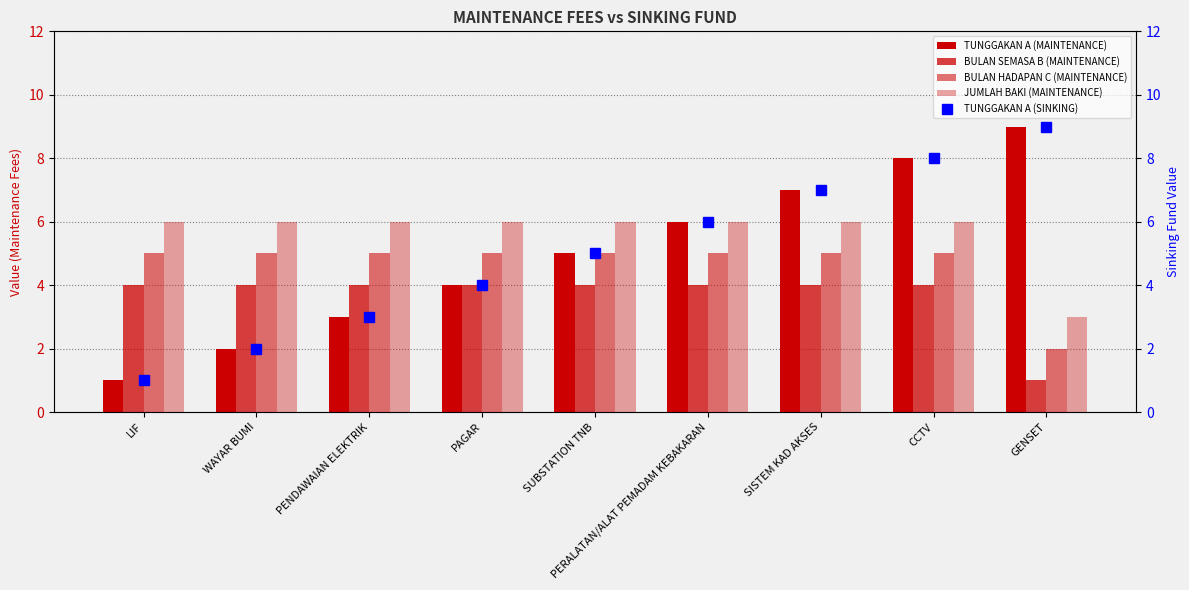

Rank the categories by BULAN HADAPAN C (MAINTENANCE) value from highest to lowest.

LIF, WAYAR BUMI, PENDAWAIAN ELEKTRIK, PAGAR, SUBSTATION TNB, PERALATAN/ALAT PEMADAM KEBAKARAN, SISTEM KAD AKSES, CCTV, GENSET